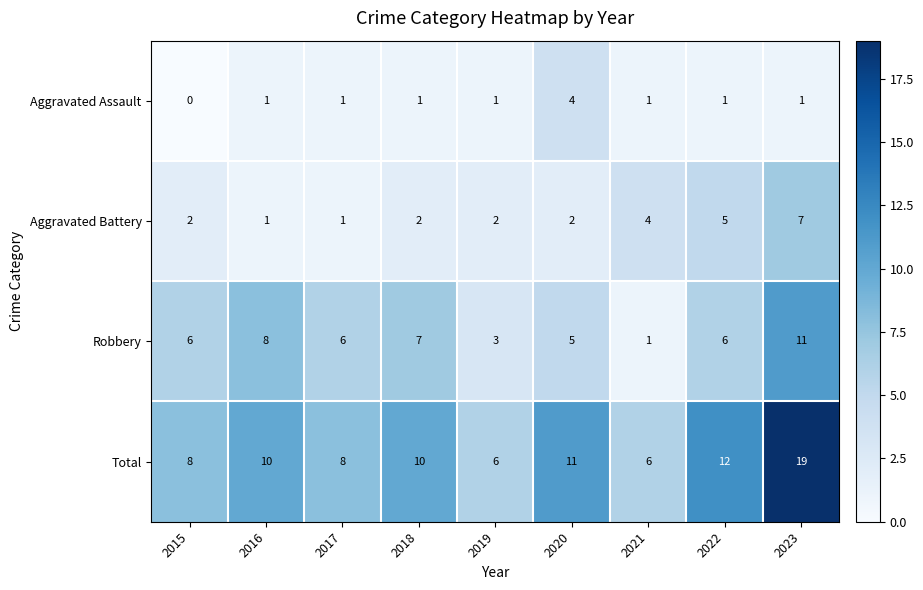

At which category is the sum across all series the highest?

2023